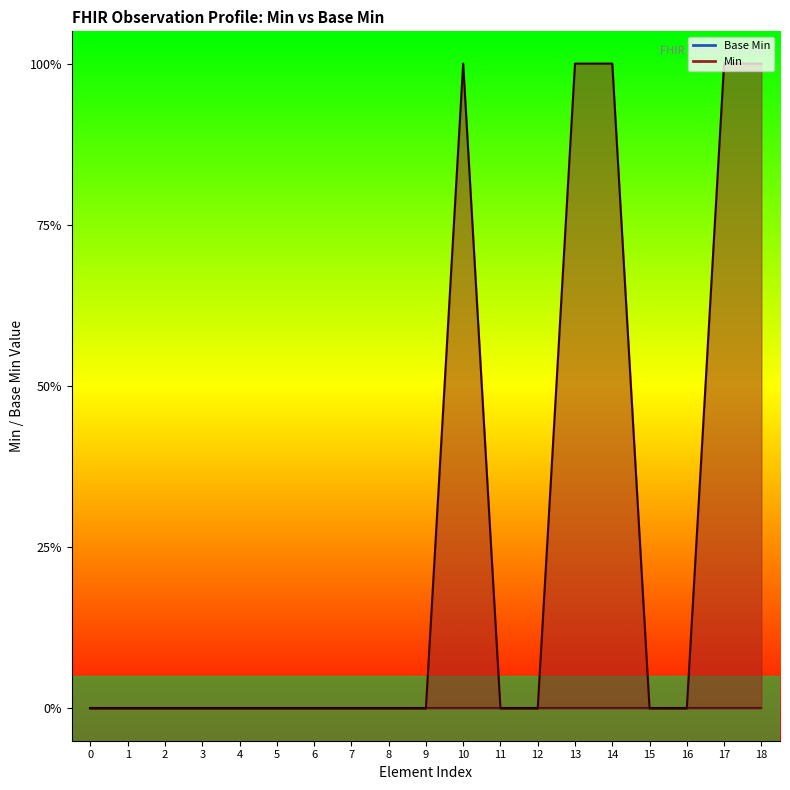

Reading right to left, what are all the values shown in this chart?

Base Min line: 18=0	17=0	16=0	15=0	14=0	13=0	12=0	11=0	10=0	9=0	8=0	7=0	6=0	5=0	4=0	3=0	2=0	1=0	0=0
Min line: 18=1	17=1	16=0	15=0	14=1	13=1	12=0	11=0	10=1	9=0	8=0	7=0	6=0	5=0	4=0	3=0	2=0	1=0	0=0